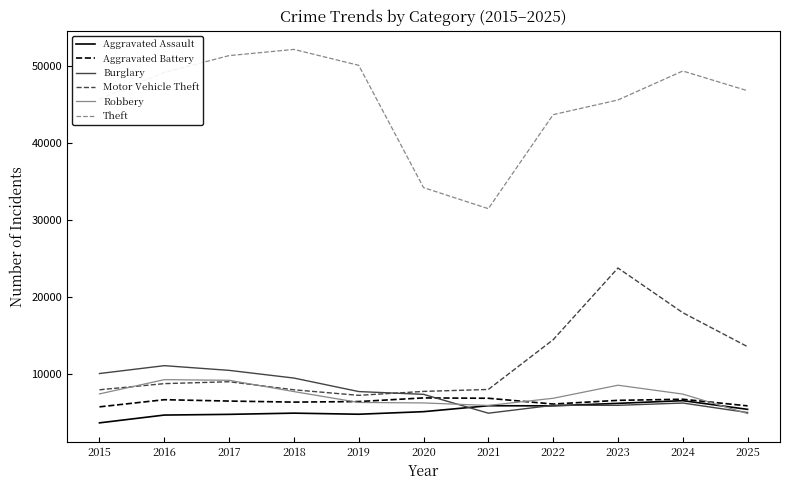

What are all the series names shown in the legend?

Aggravated Assault, Aggravated Battery, Burglary, Motor Vehicle Theft, Robbery, Theft